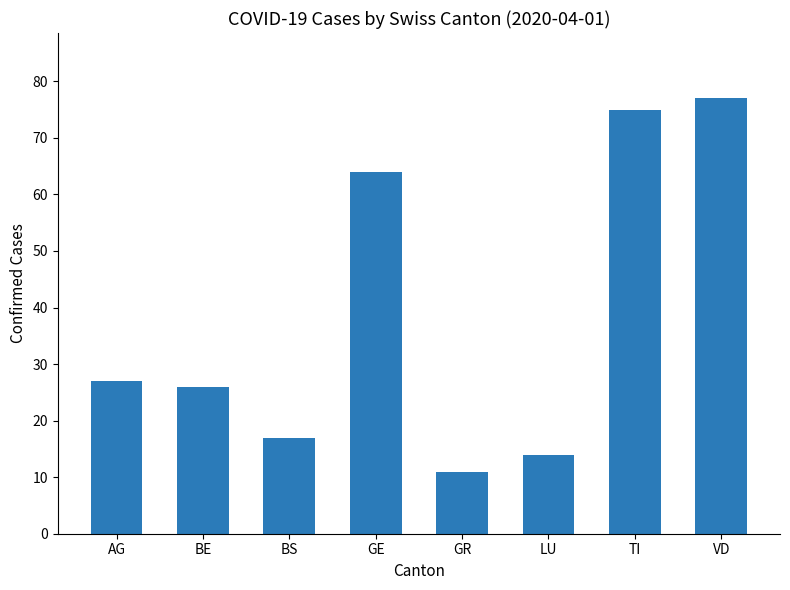

What is the sum of the values at BS and LU?

31